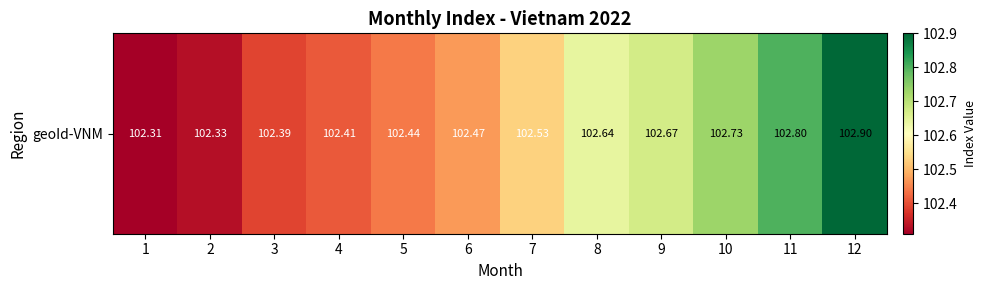

What is the sum of all values?

1230.6